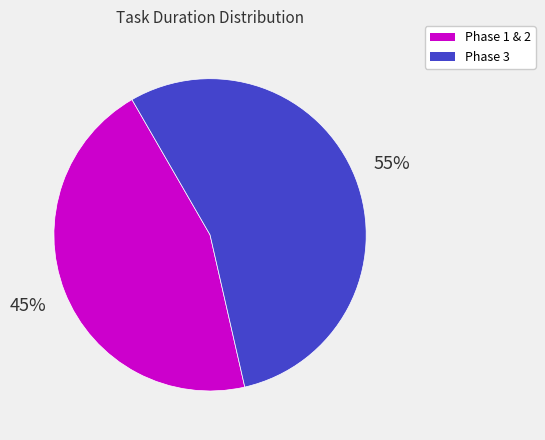

Count the number of slices in the pie.

2